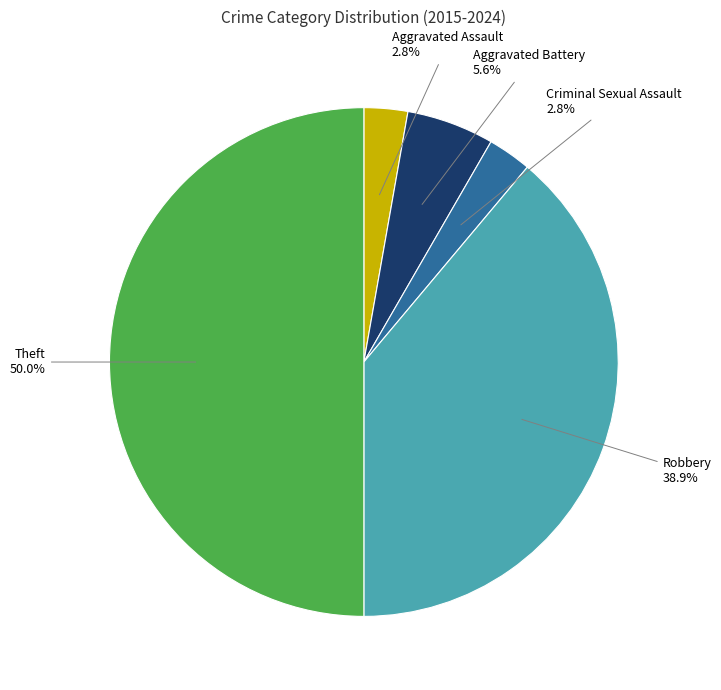

Which slice is the largest?

Theft